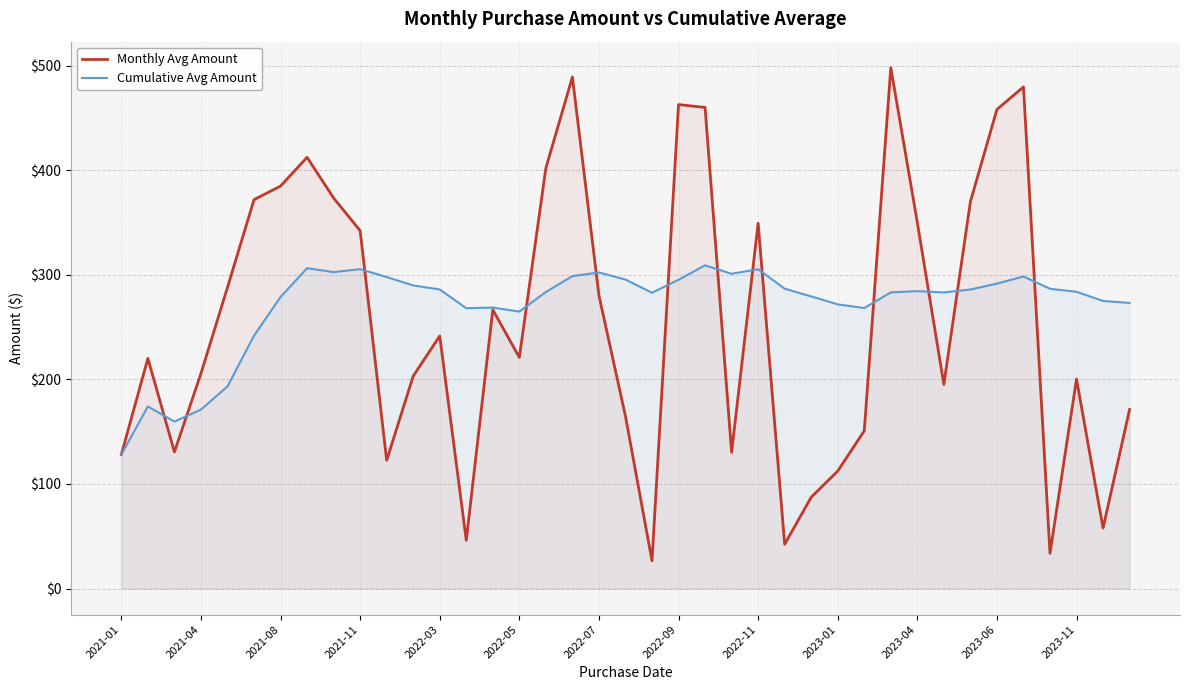

What is the maximum value for Cumulative Avg Amount?

309.0